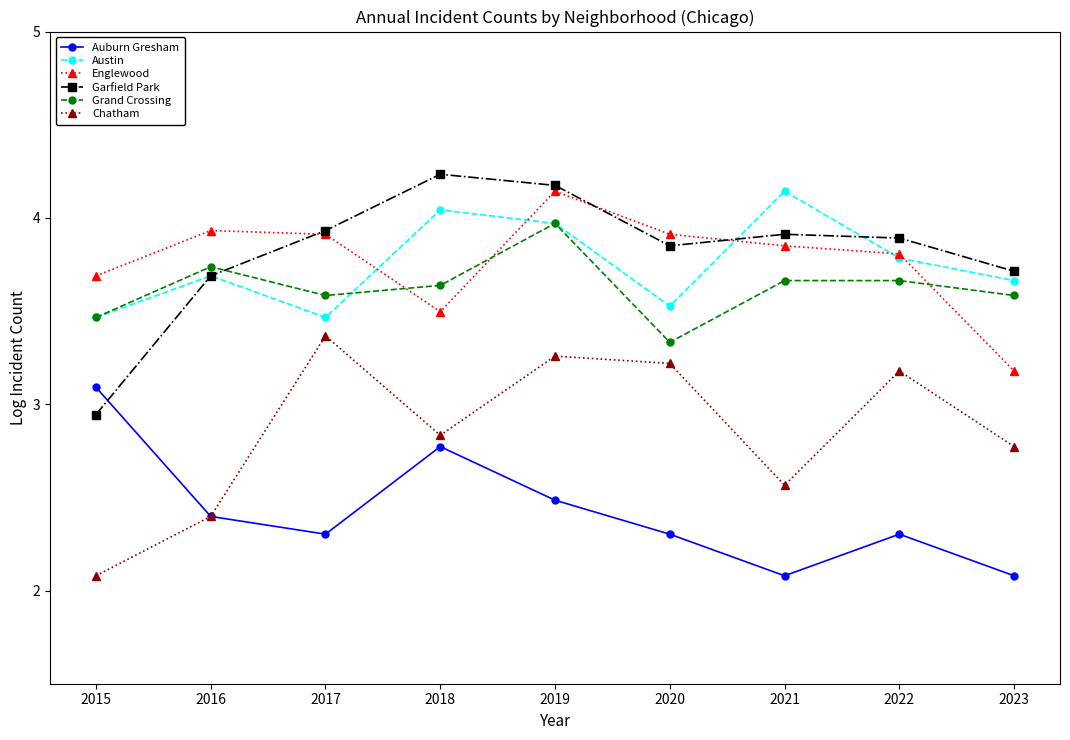

Read the Garfield Park value at 2019.

4.2